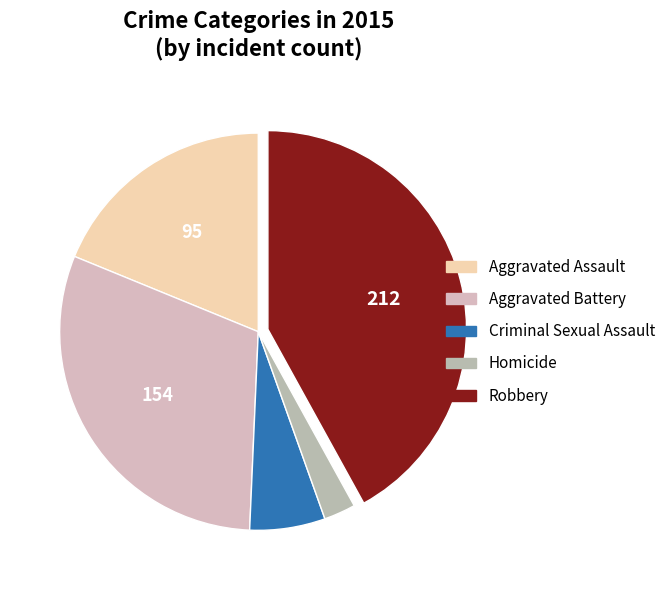

Is there any slice that represents more than half of the pie?

No